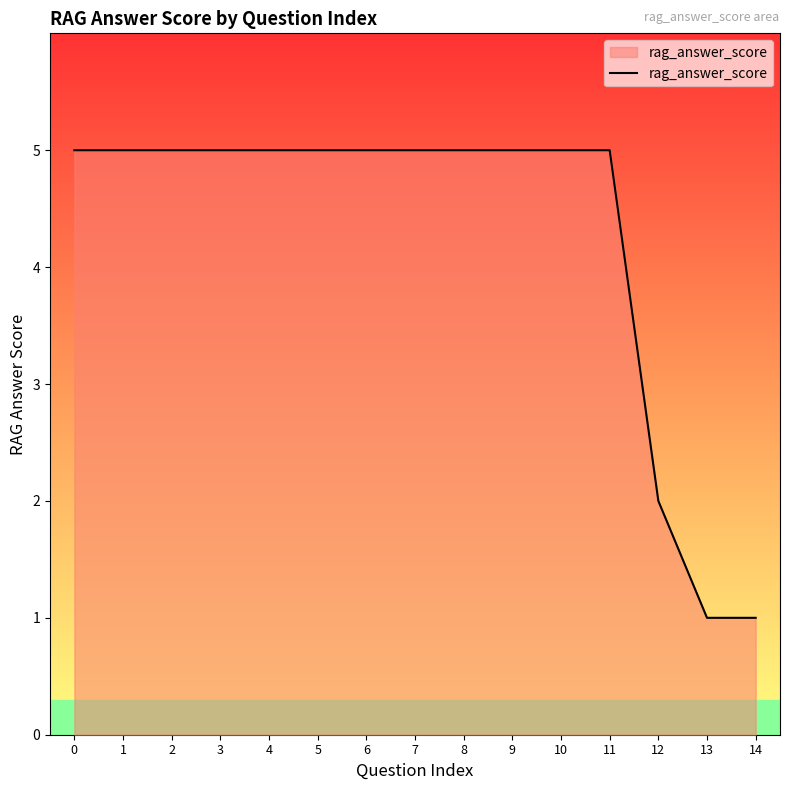

Reading left to right, list all the values displayed in this chart.

5	5	5	5	5	5	5	5	5	5	5	5	2	1	1